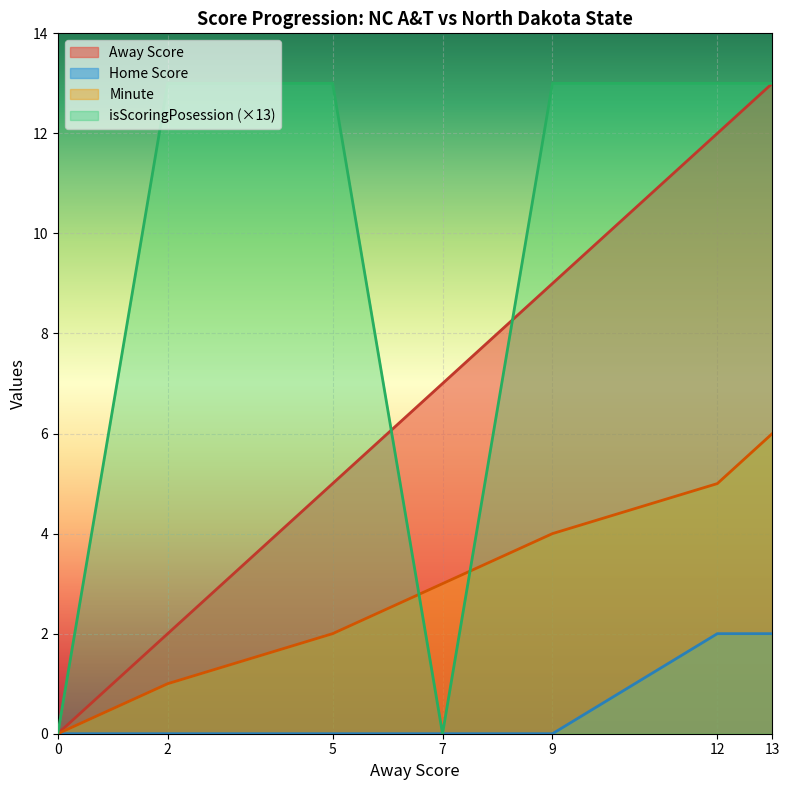

Rank the categories by isScoringPosession value from highest to lowest.

2, 5, 9, 12, 13, 0, 7